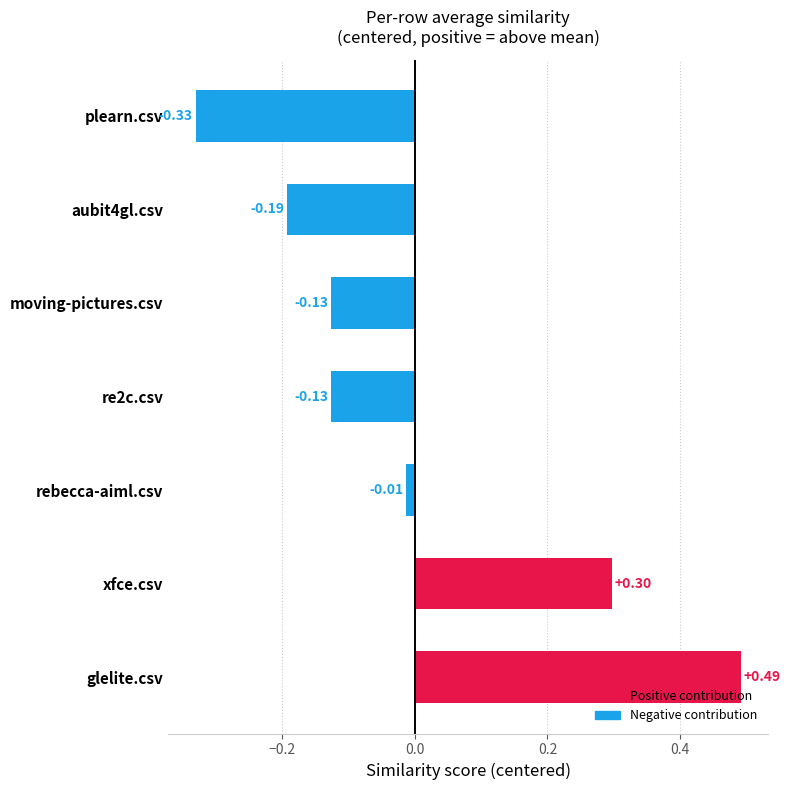

Which category has the highest value across all series?

glelite.csv